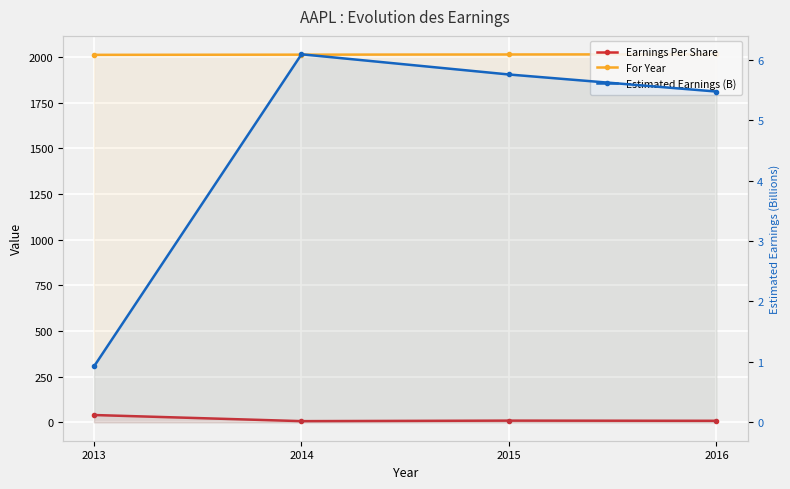

True or false: Estimated Earnings (B) and For Year intersect in this chart.

False